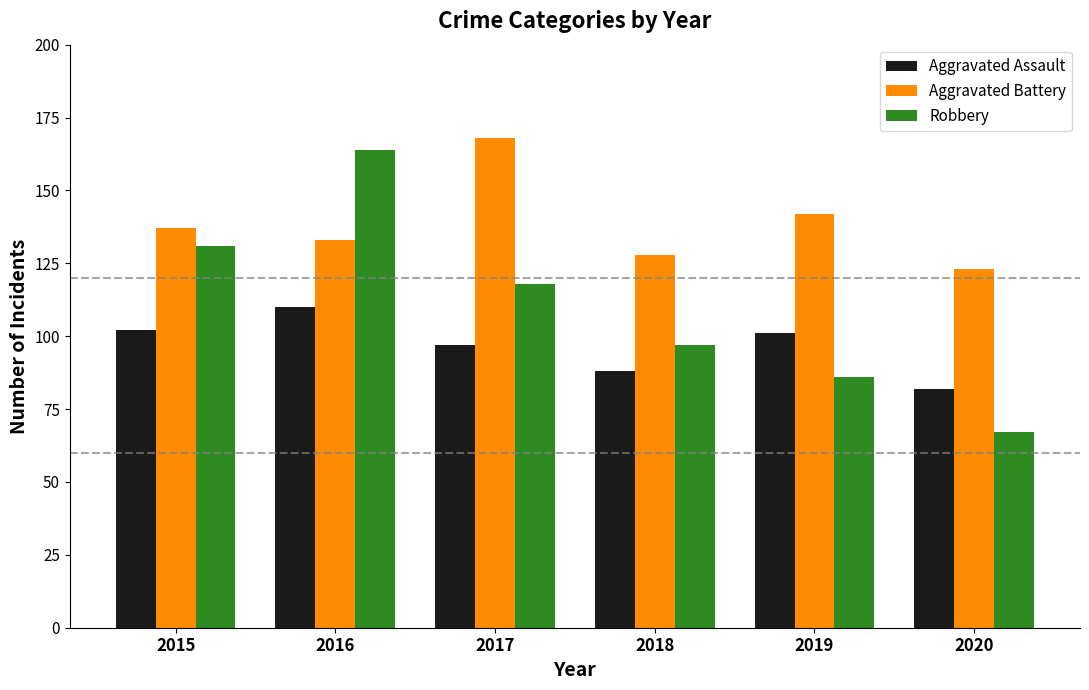

Reading left to right, what are all the values shown in this chart?

Aggravated Assault: 2015=102	2016=110	2017=97	2018=88	2019=101	2020=82
Aggravated Battery: 2015=137	2016=133	2017=168	2018=128	2019=142	2020=123
Robbery: 2015=131	2016=164	2017=118	2018=97	2019=86	2020=67